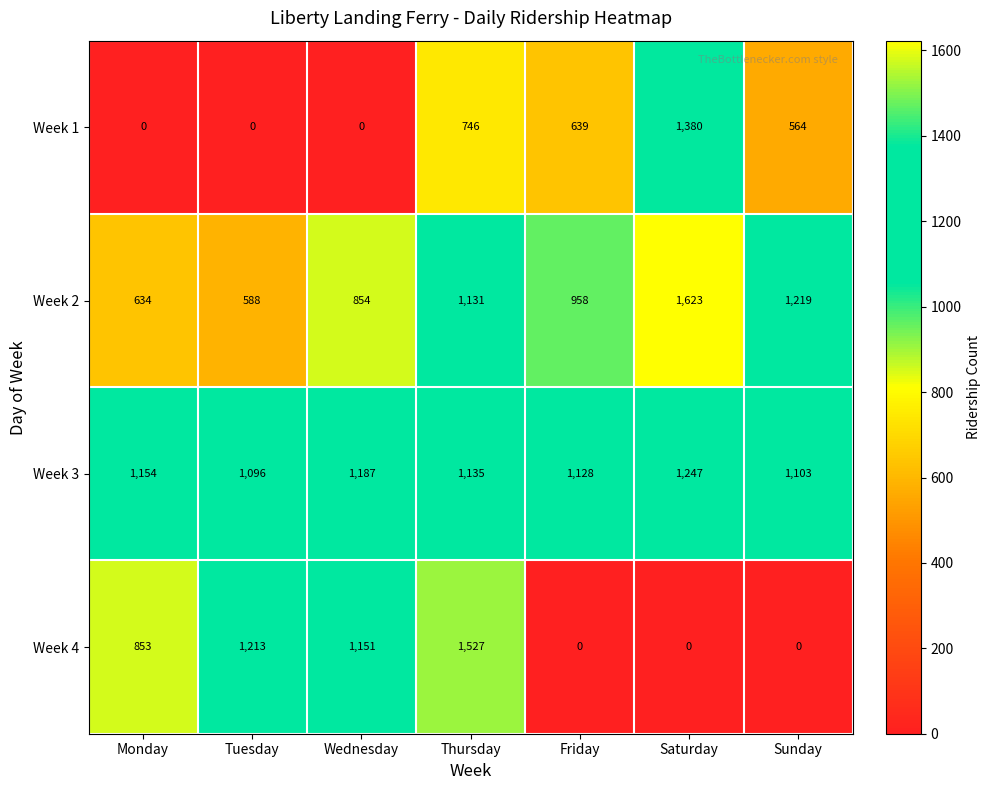

The Week 2 series shows 371 at Wednesday. True or false?

False